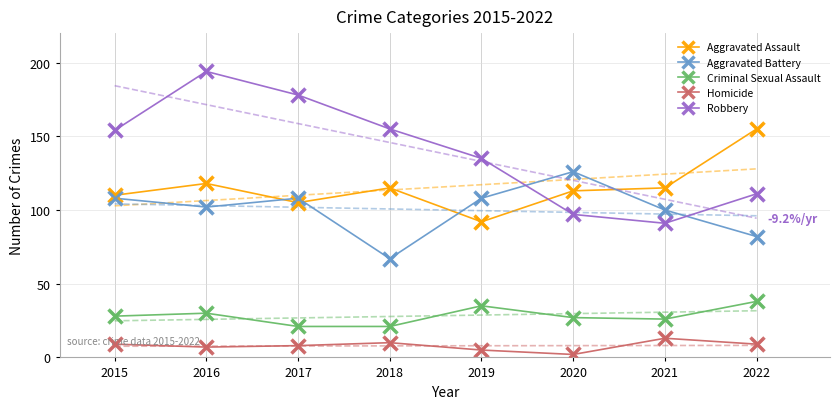

Which series contains the lowest Y value?

Homicide